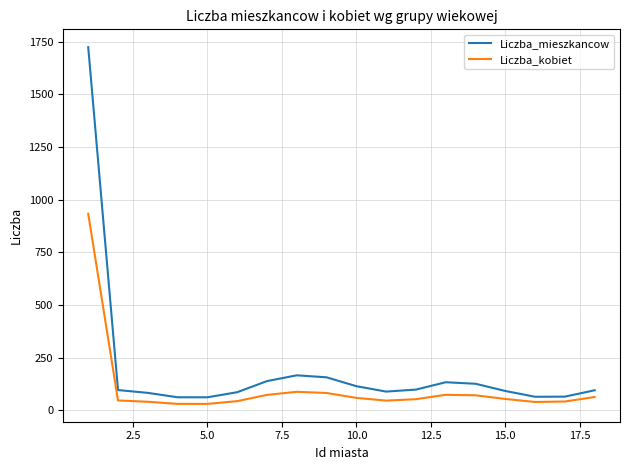

What is the maximum value shown in the chart?

1724.4